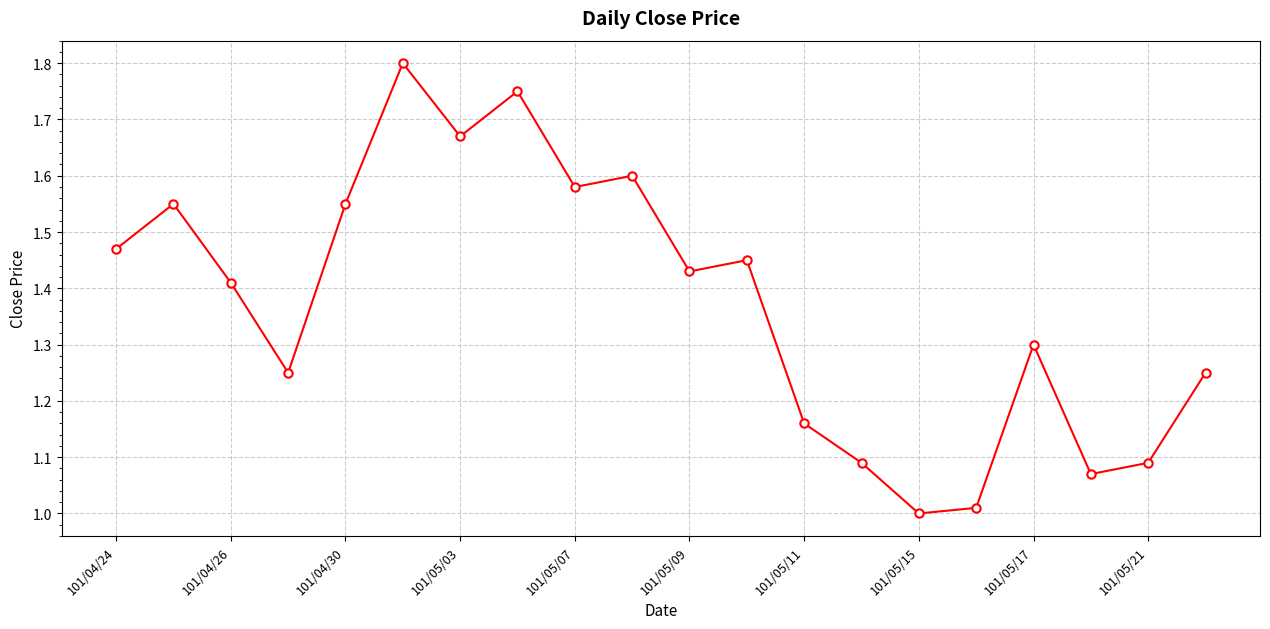

What is the sum of all values?

27.5